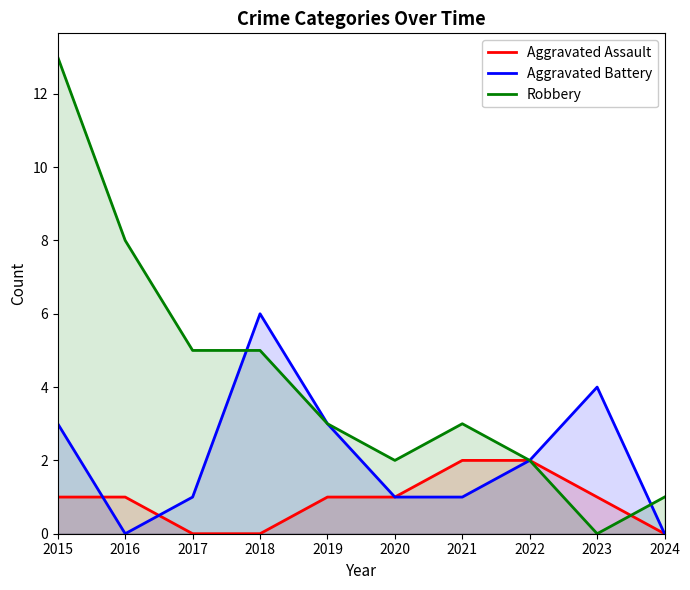

Rank the series at 2016 from lowest to highest value.

Aggravated Battery, Aggravated Assault, Robbery